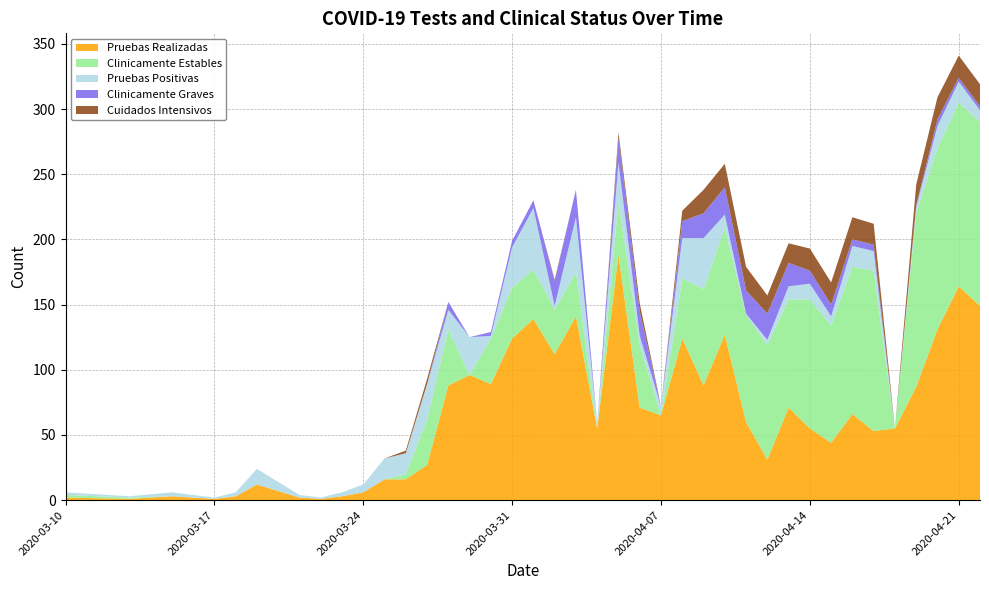

Reading left to right, extract all data points from this chart.

Pruebas Realizadas: 2	1	3	2	1	3	12	2	1	3	6	16	16	27	88	96	89	124	139	112	141	55	188	71	65	124	88	127	60	31	71	55	44	66	53	55	87	131	164	149
Clinicamente Estables: 2	1	0	0	0	0	0	0	0	0	0	0	4	35	43	0	35	39	38	34	34	0	41	48	0	46	74	82	82	88	83	99	90	113	123	0	133	139	141	141
Pruebas Positivas: 2	1	3	2	1	3	12	2	1	3	6	16	16	27	15	29	2	31	47	3	42	4	30	7	7	31	39	10	1	4	10	12	7	16	15	0	5	17	16	9
Clinicamente Graves: 0	0	0	0	0	0	0	0	0	0	0	0	0	0	6	0	3	5	6	19	21	0	19	19	0	13	19	21	18	20	18	10	9	5	5	0	1	5	3	3
Cuidados Intensivos: 0	0	0	0	0	0	0	0	0	0	0	0	2	4	0	0	0	0	0	1	0	0	4	6	0	8	18	18	18	14	15	17	17	17	16	0	16	17	17	17